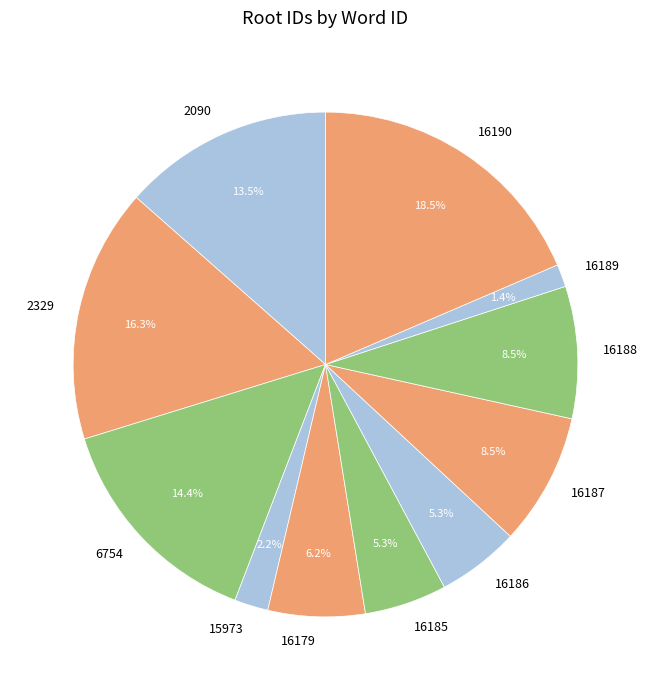

To the nearest percent, what is the combined percentage of 15973 and 6754?

17%